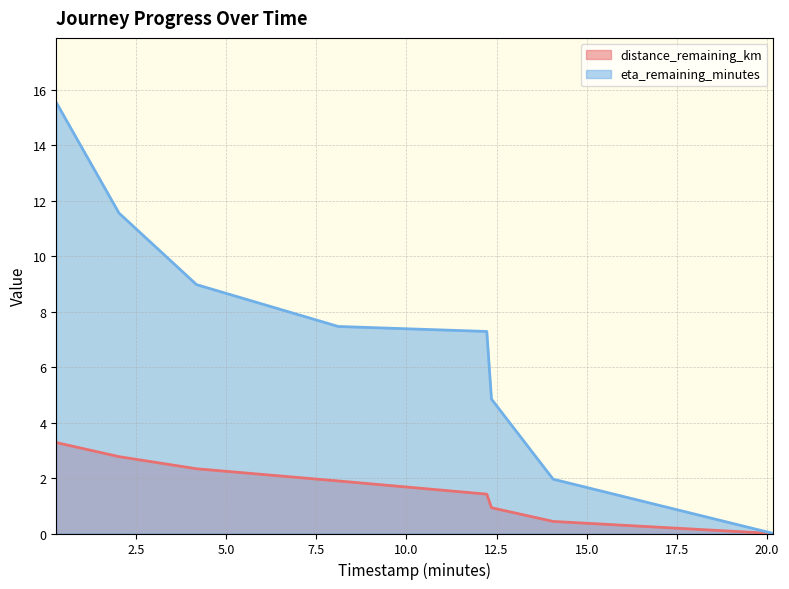

What value does the eta_remaining_minutes series have at 2.03?

11.6